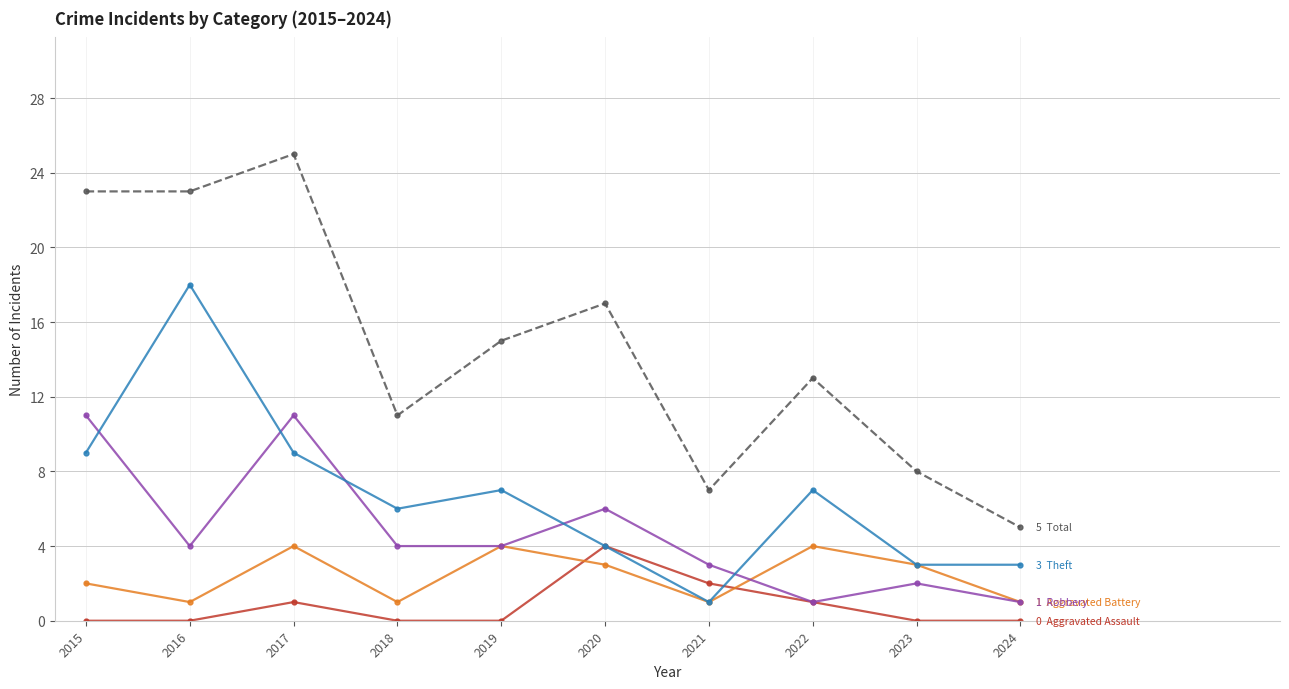

At which category does the chart reach its peak across all series?

2017